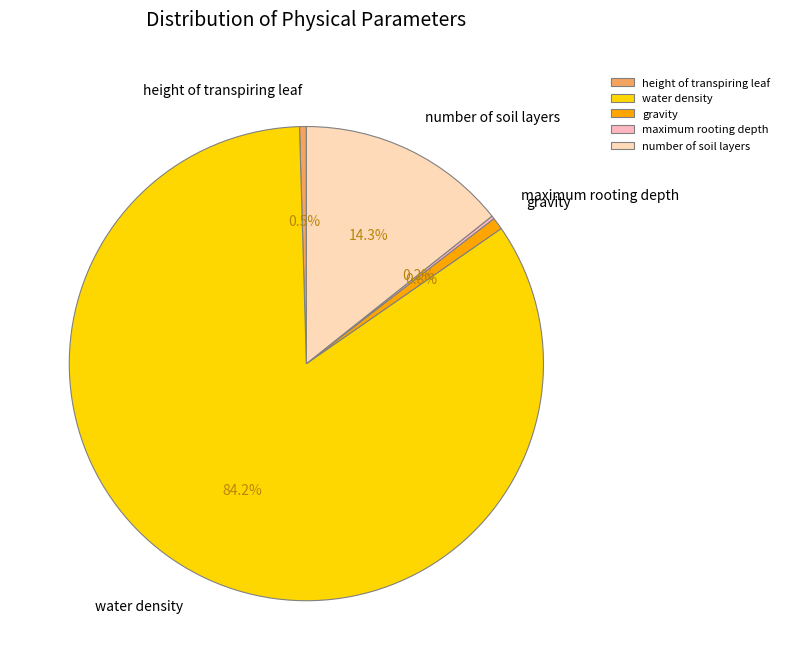

Do height of transpiring leaf and water density together represent more than half of the pie?

Yes